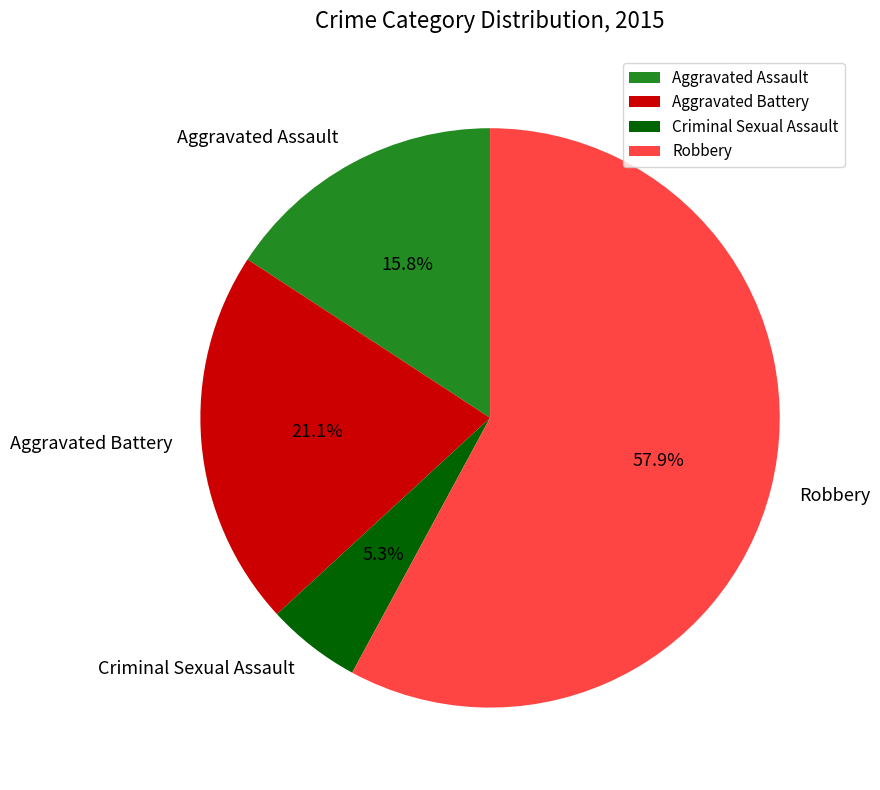

Does Robbery account for over 50% of the chart?

Yes